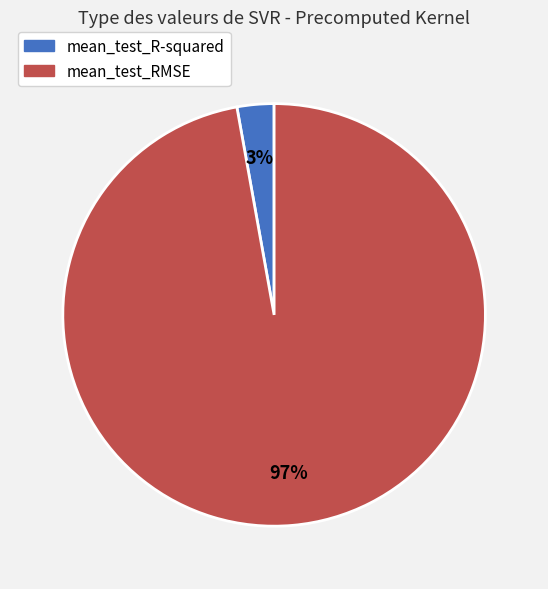

Which has a higher value, mean_test_R-squared or mean_test_RMSE?

mean_test_RMSE